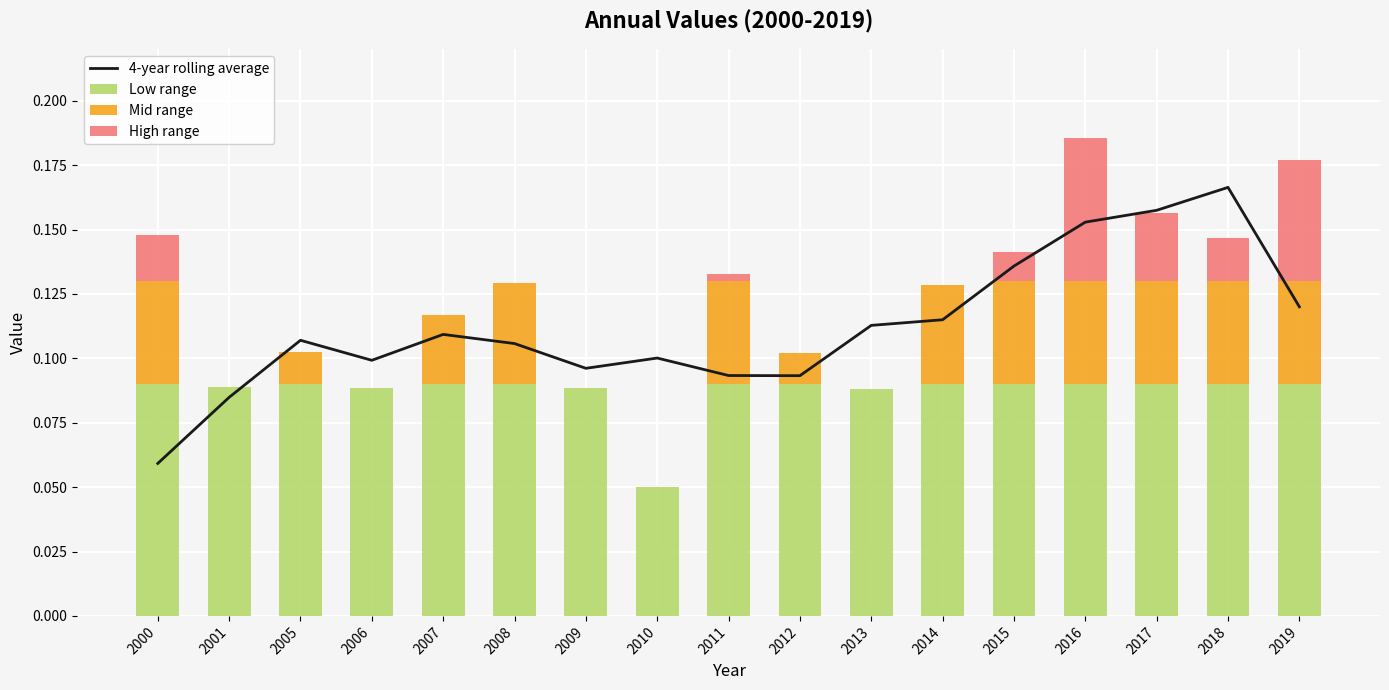

Rank the series at 2012 from highest to lowest value.

4-year rolling average, Low range, Mid range, High range